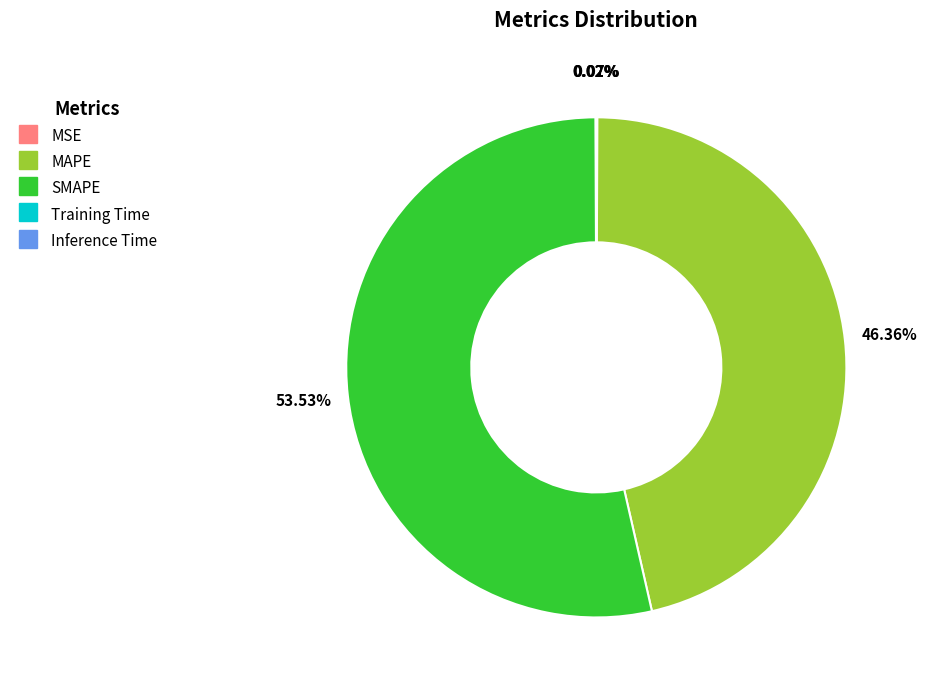

To the nearest percent, what portion does MAPE represent?

46%